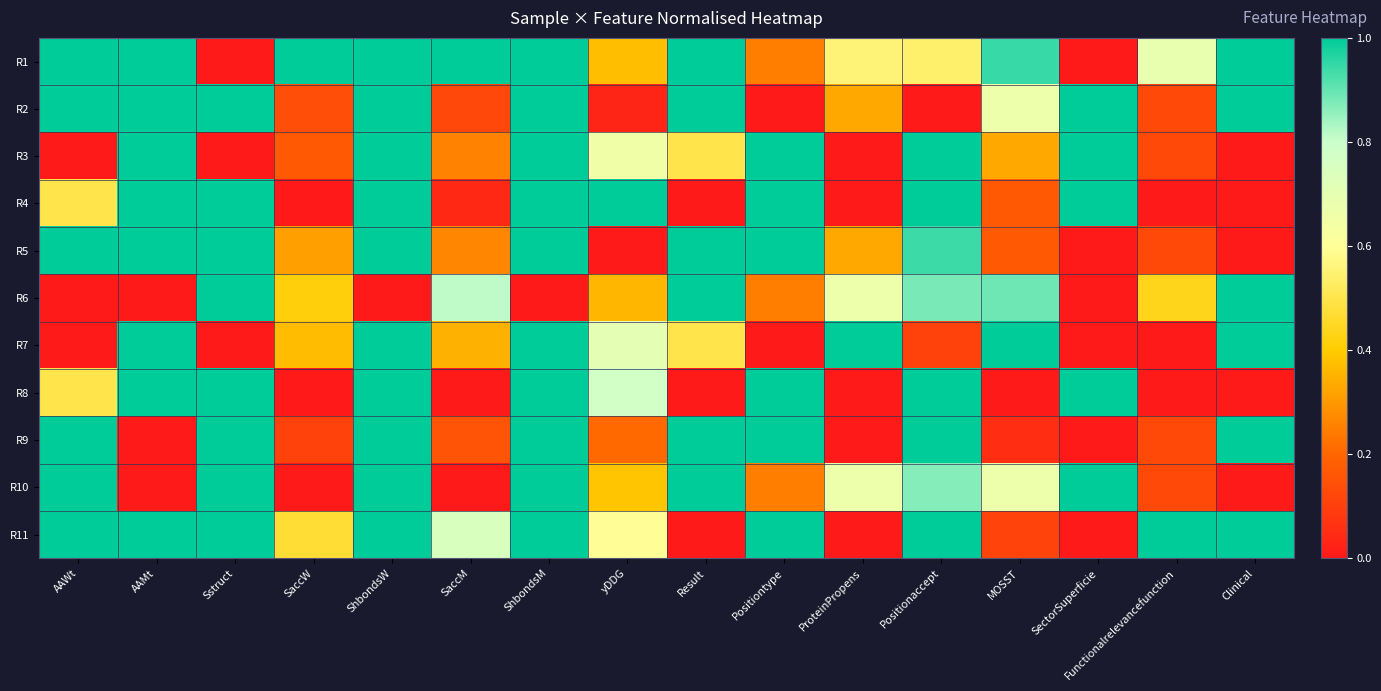

At which category does the chart reach its peak across all series?

AAWt